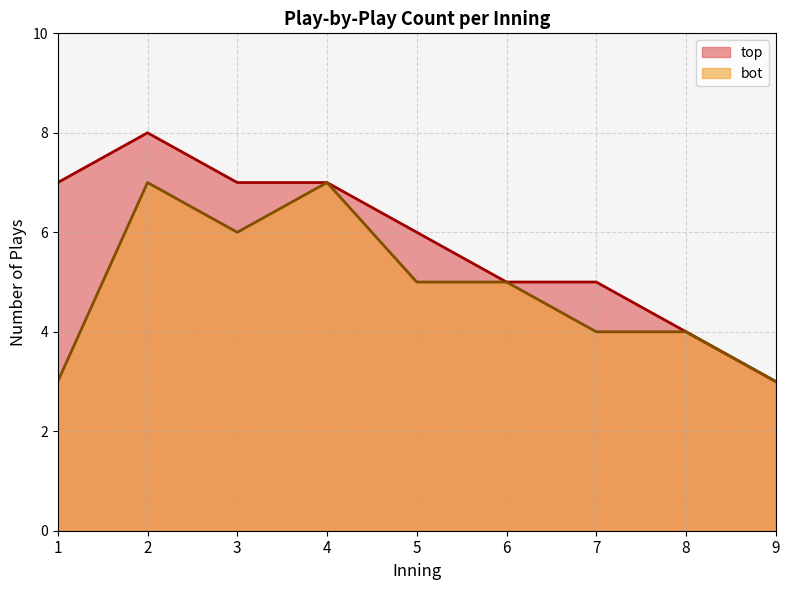

What are all the series names shown in the legend?

top, bot